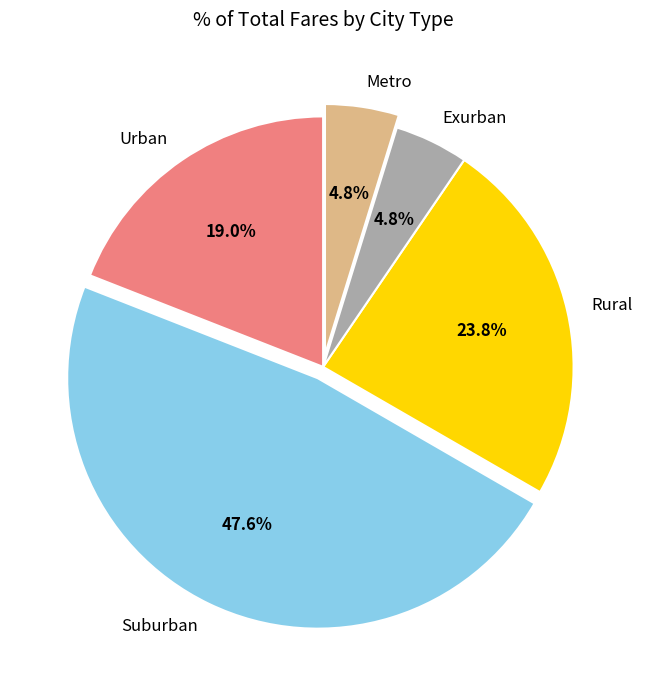

To the nearest percent, what is the average slice percentage?

20%